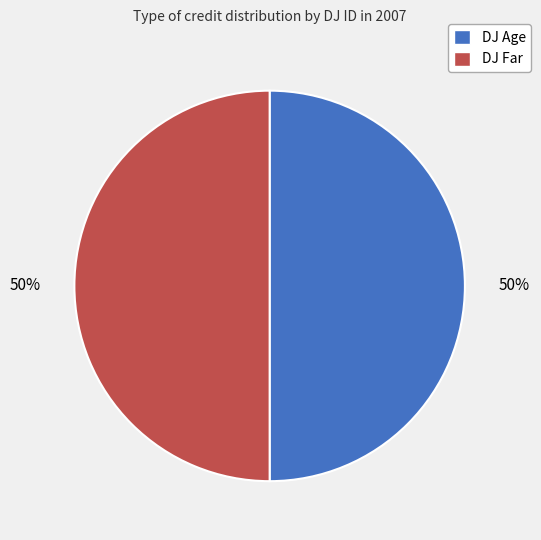

To the nearest percent, what is the average slice percentage?

50%